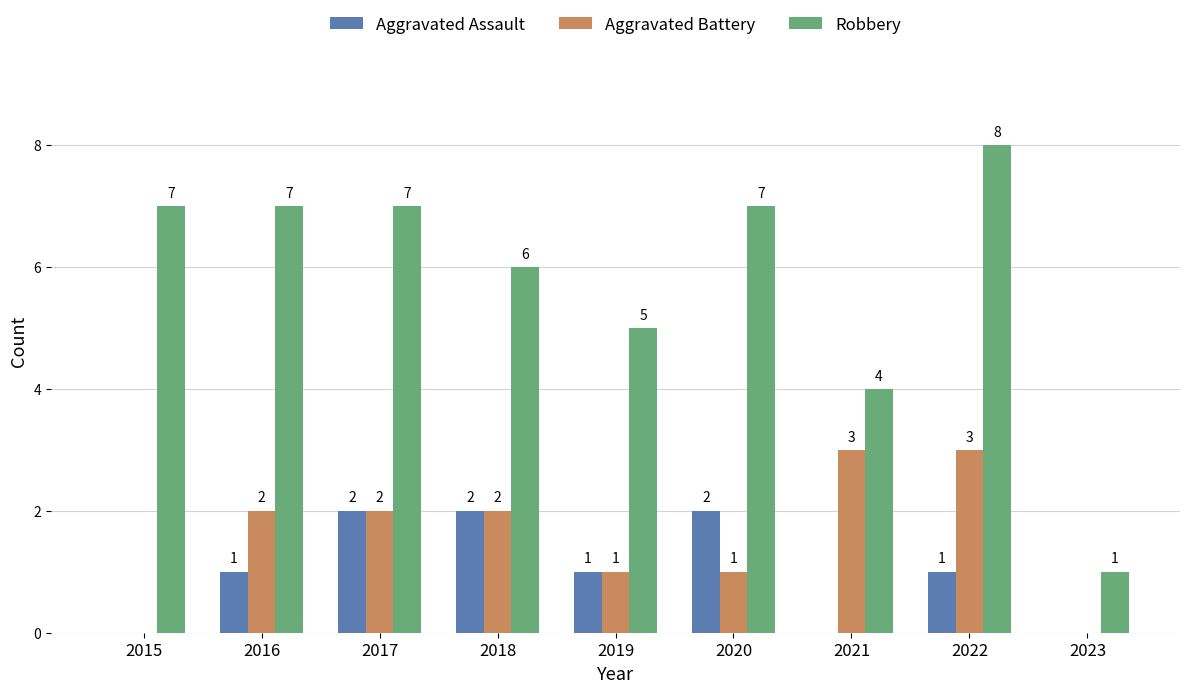

How many Aggravated Battery values are between 1 and 2?

5